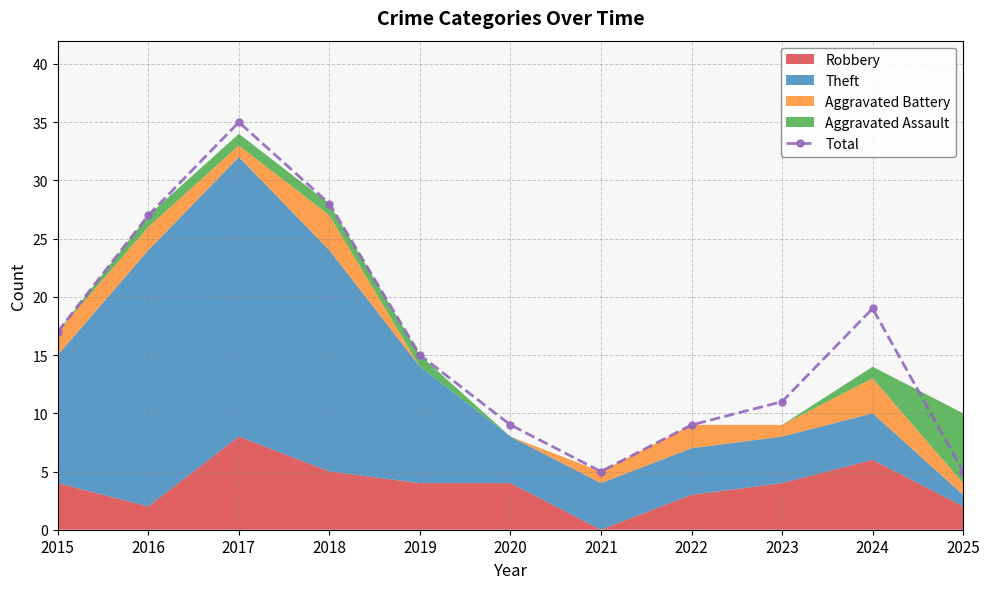

Reading right to left, what are all the values shown in this chart?

2025=5	2024=19	2023=11	2022=9	2021=5	2020=9	2019=15	2018=28	2017=35	2016=27	2015=17